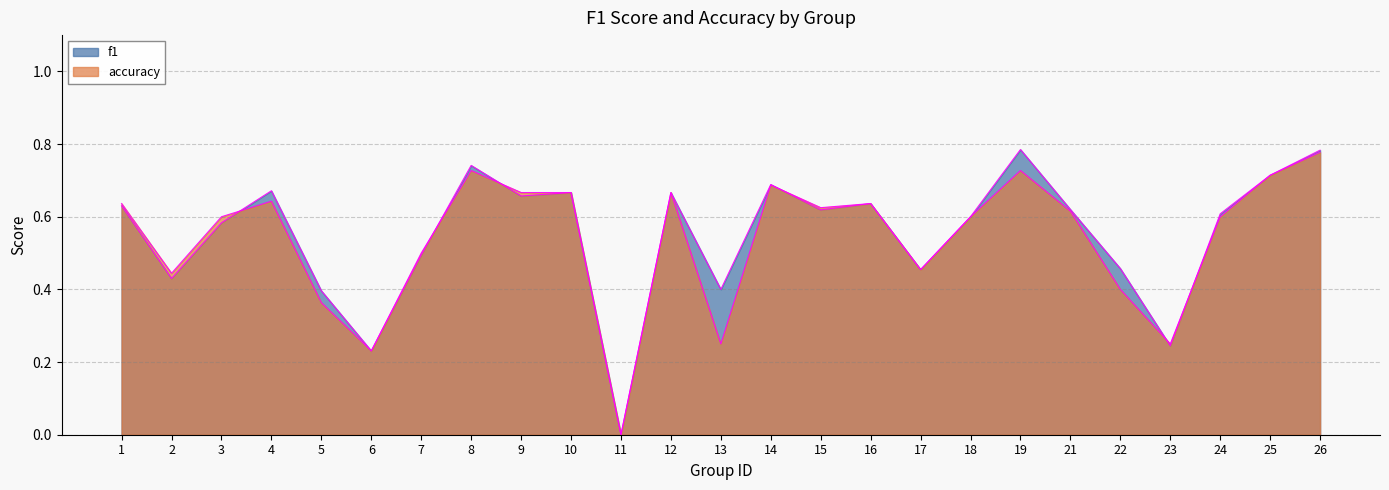

Between which two adjacent categories do accuracy and f1 first intersect?

3 and 4